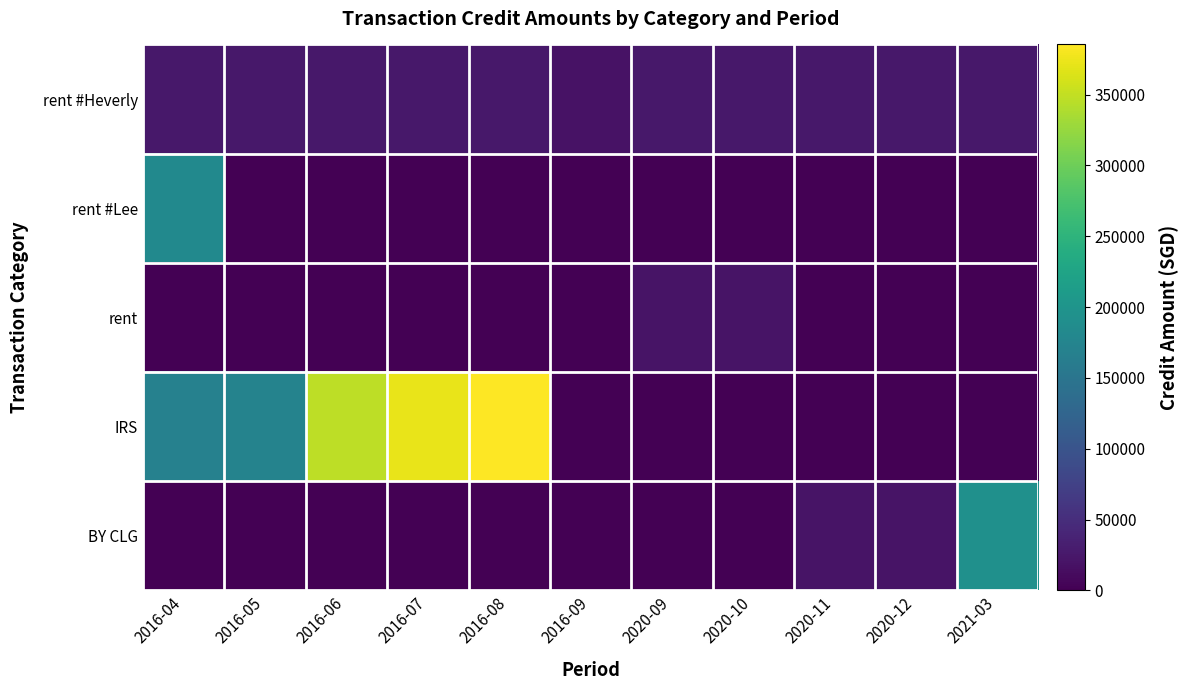

What is the difference between the highest and lowest values at 2020-09?

25000.0